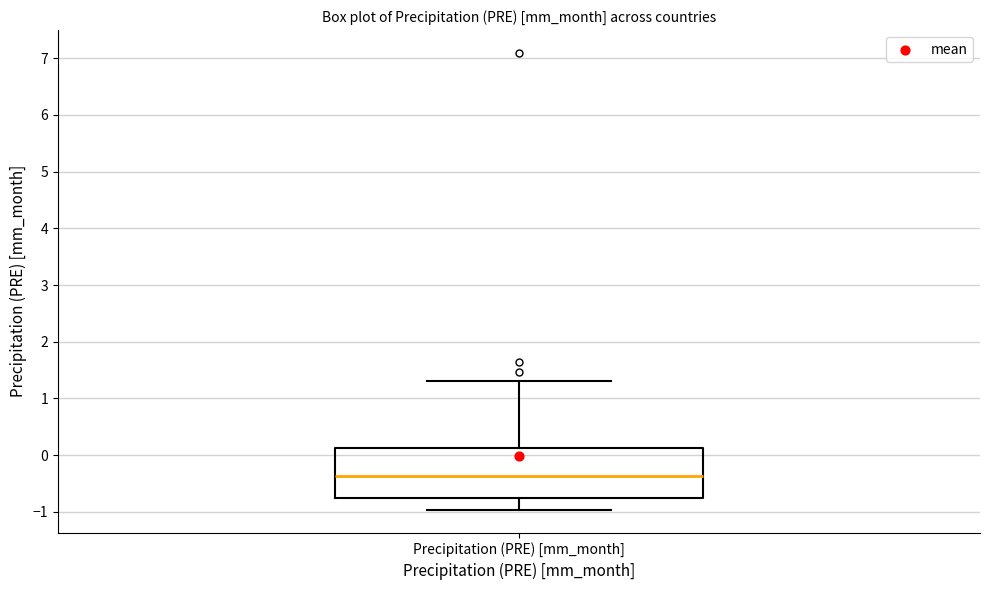

Transcribe this box plot: give where the median line is, the range the box spans, and where the two whiskers end, as read against the y-axis. The values are not printed on the chart, so give them approximately, as read against the axis.

median -0.4, box -0.8 to 0.1, whiskers -1.0 to 1.3